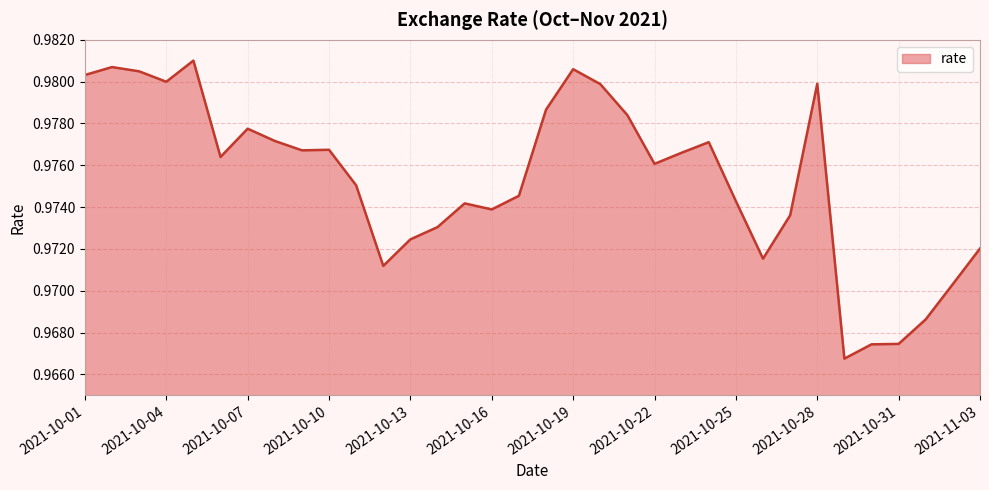

Count the number of data series in this chart.

1